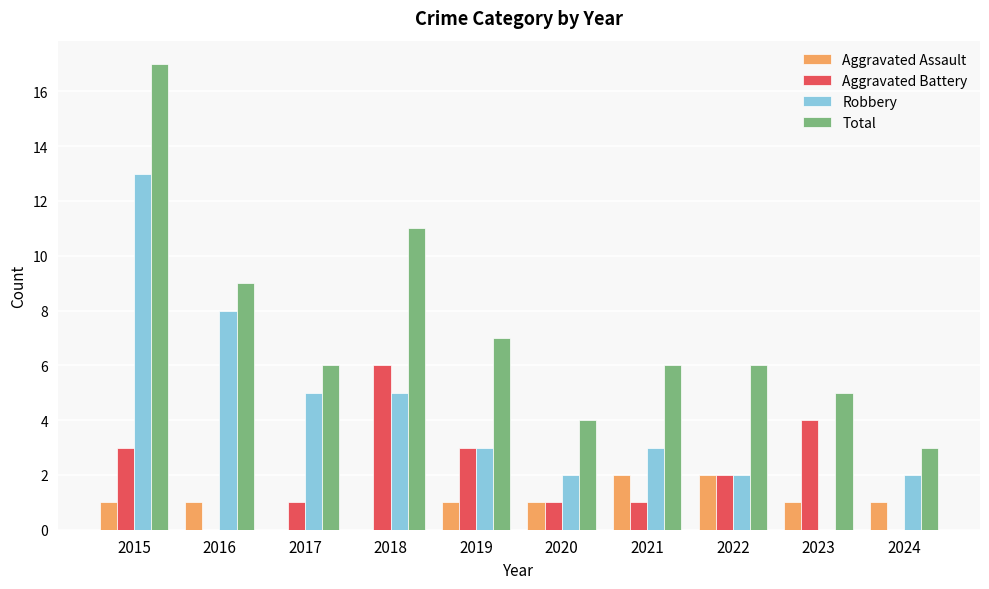

The value of Aggravated Assault at 2022 is 2. True or false?

True